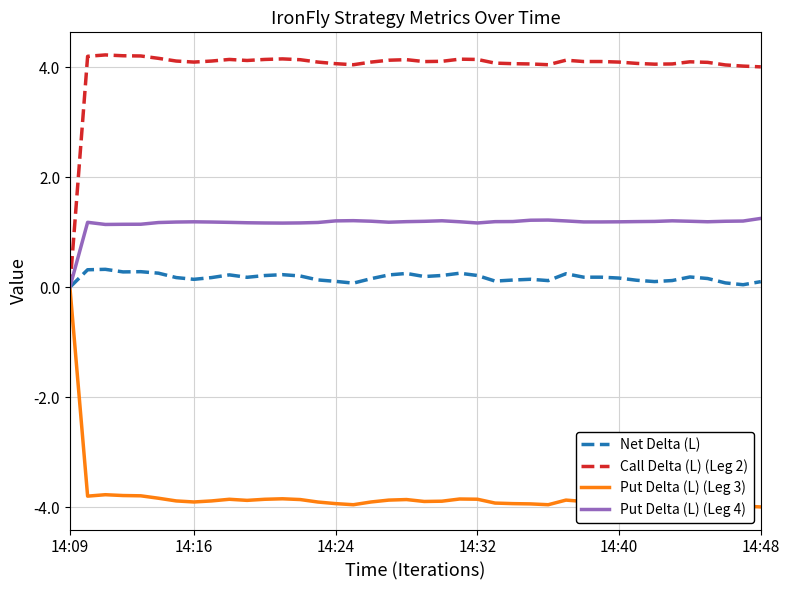

Which series has the largest total across all categories?

Call Delta (L) (Leg 2)